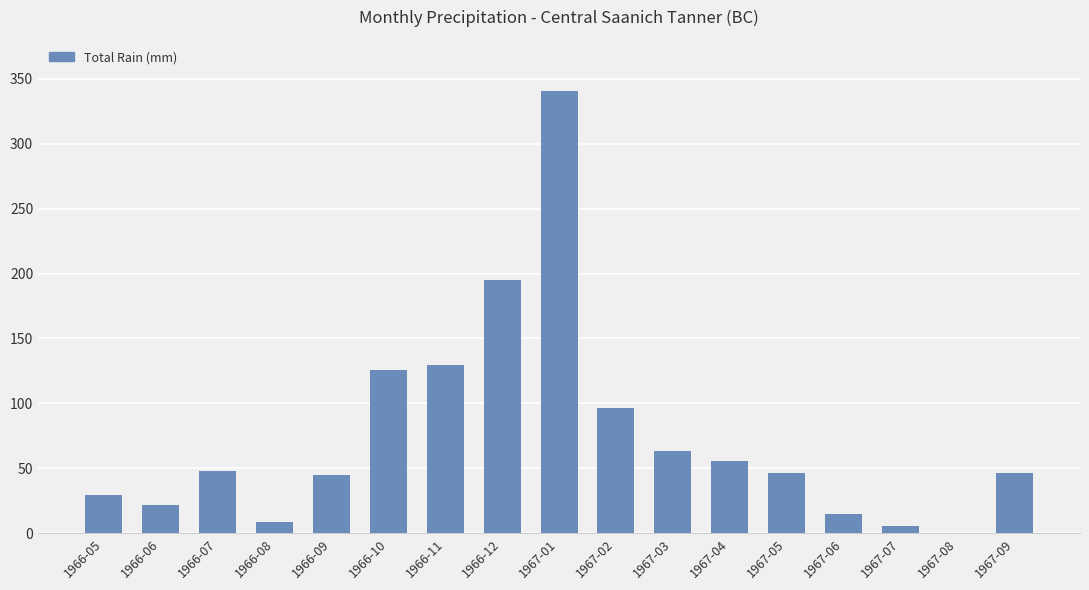

How many values are above zero?

16